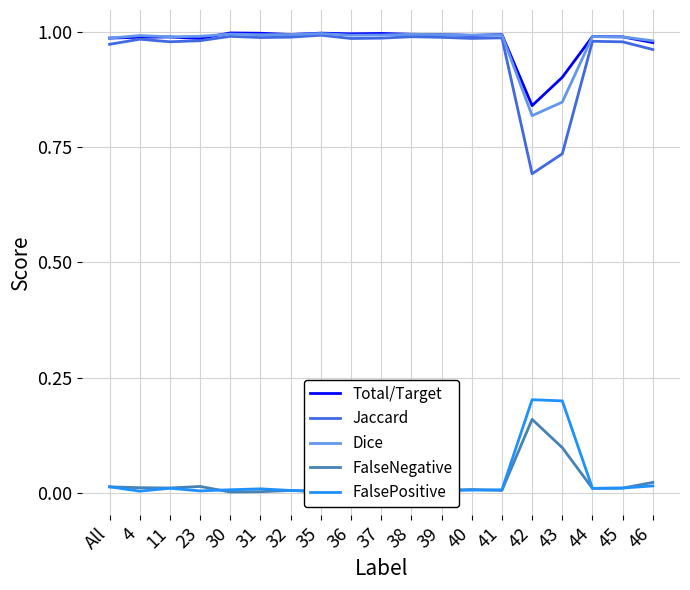

What is the difference between the maximum and second lowest values in the Jaccard series?

0.3